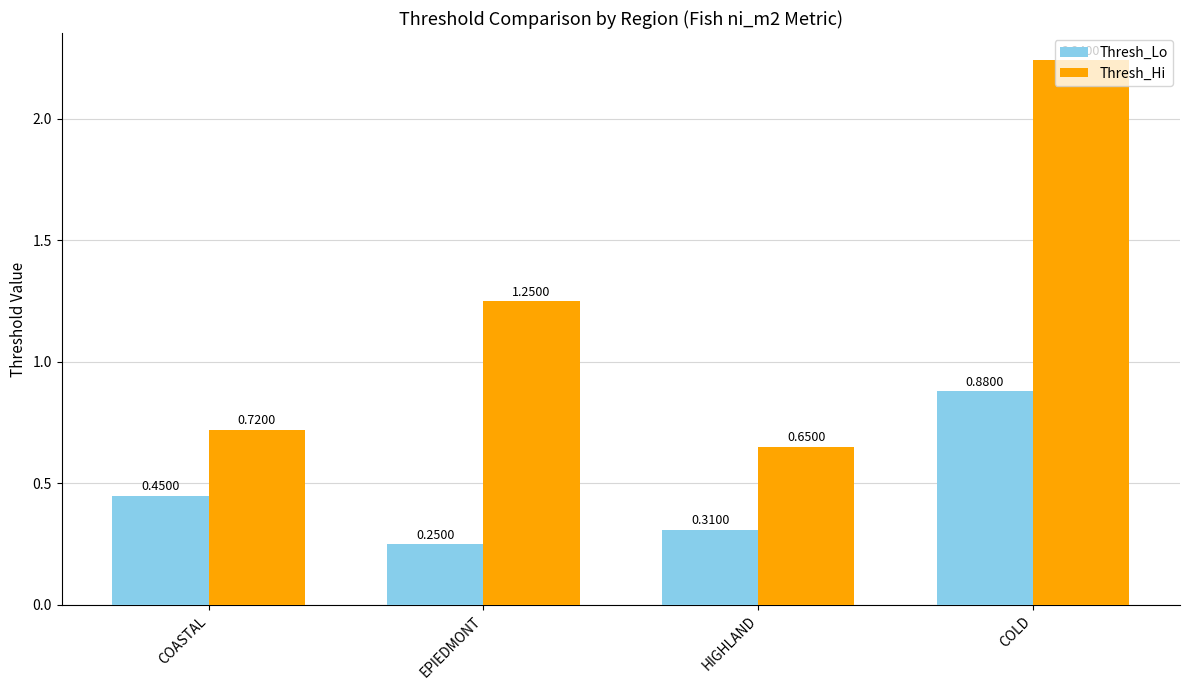

Is it true that Thresh_Lo equals 0.8 at COASTAL?

False